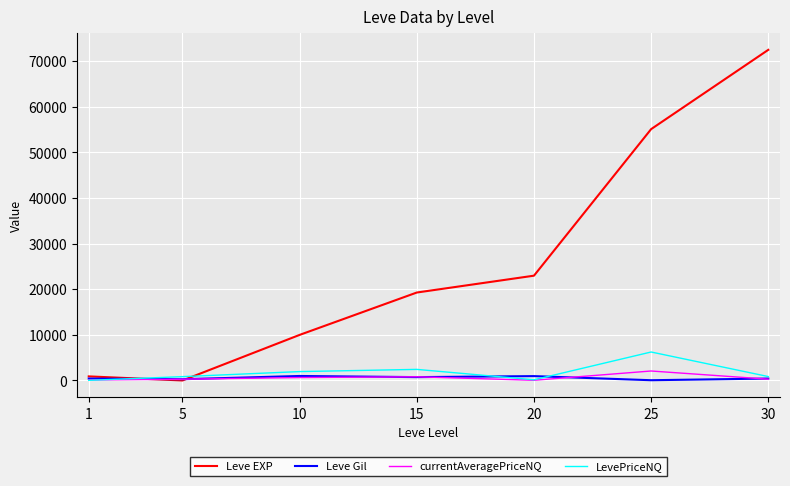

Which series has the largest total across all categories?

Leve EXP